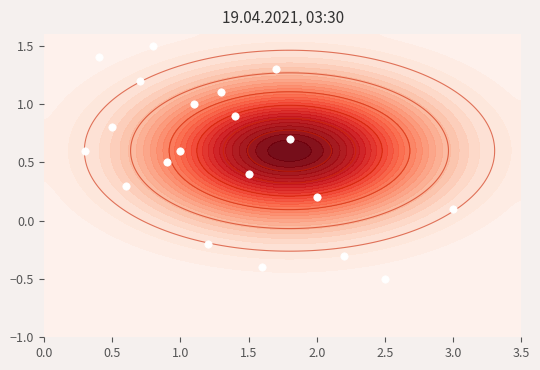

How many categories are shown in the chart?

20